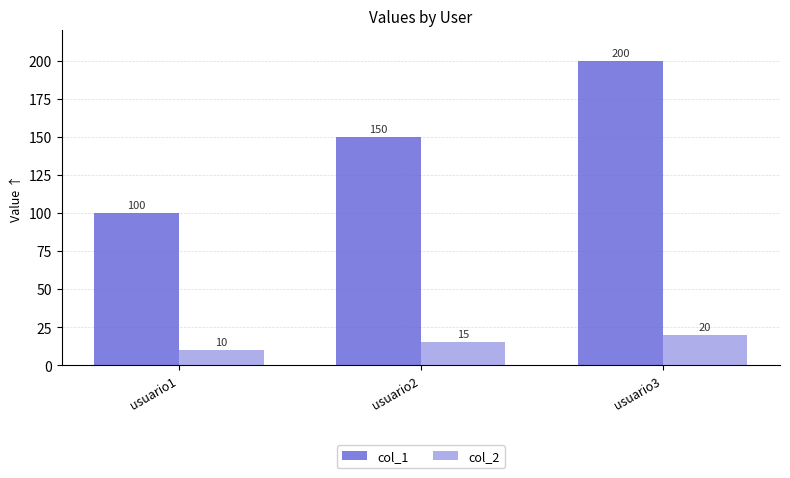

True or false: col_2 has a value of 34 at usuario3.

False